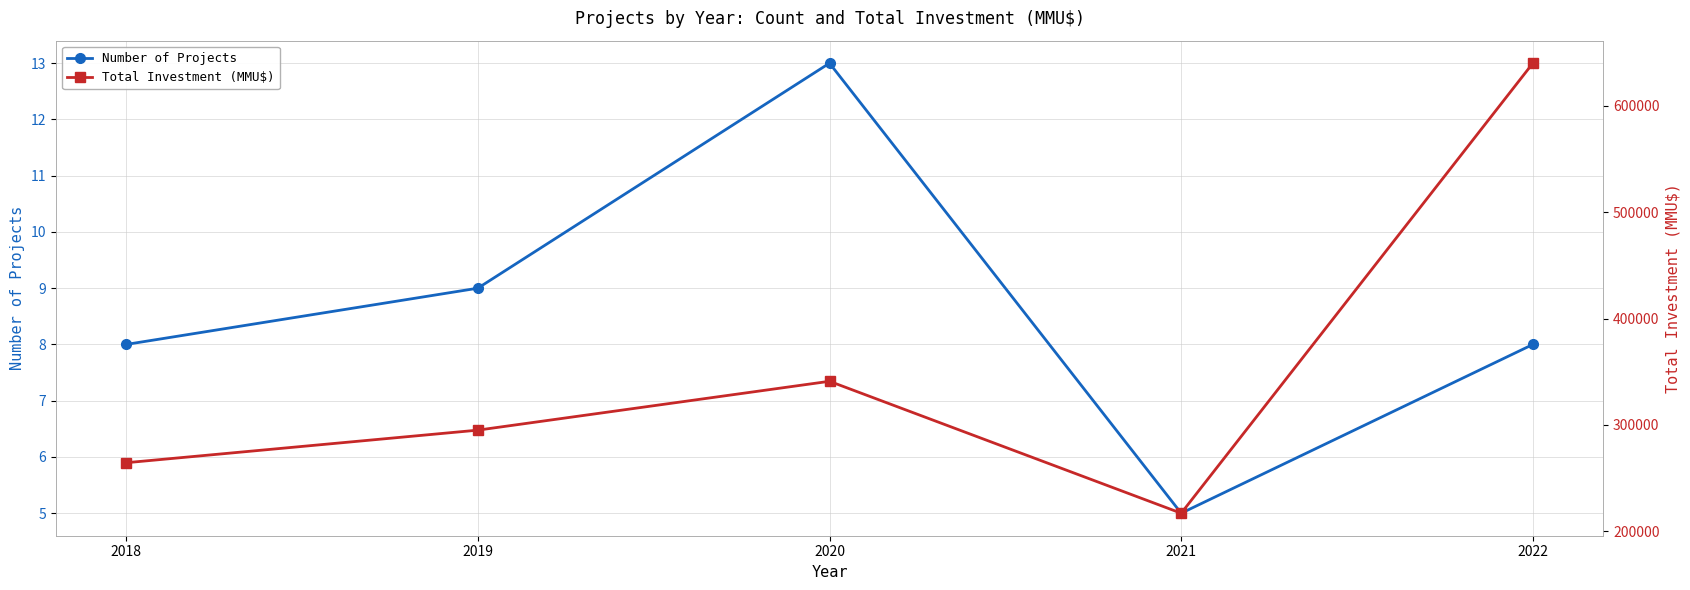

True or false: Total Investment (MMU$) has a value of 341000 at 2020.

True